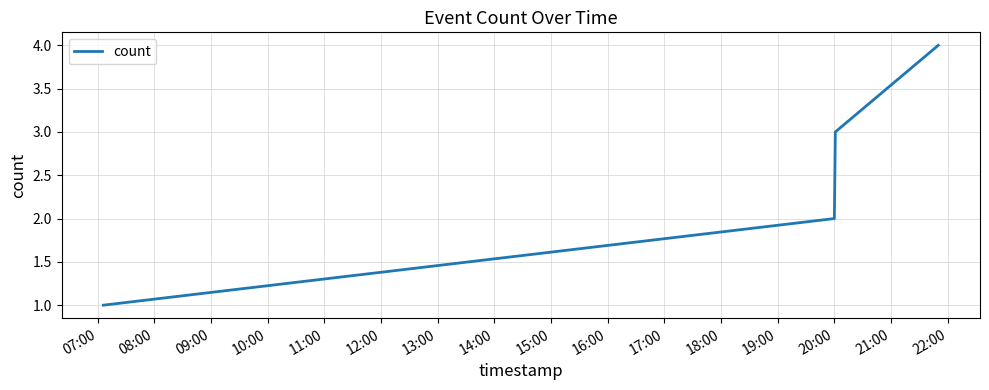

What is the smallest value displayed?

1